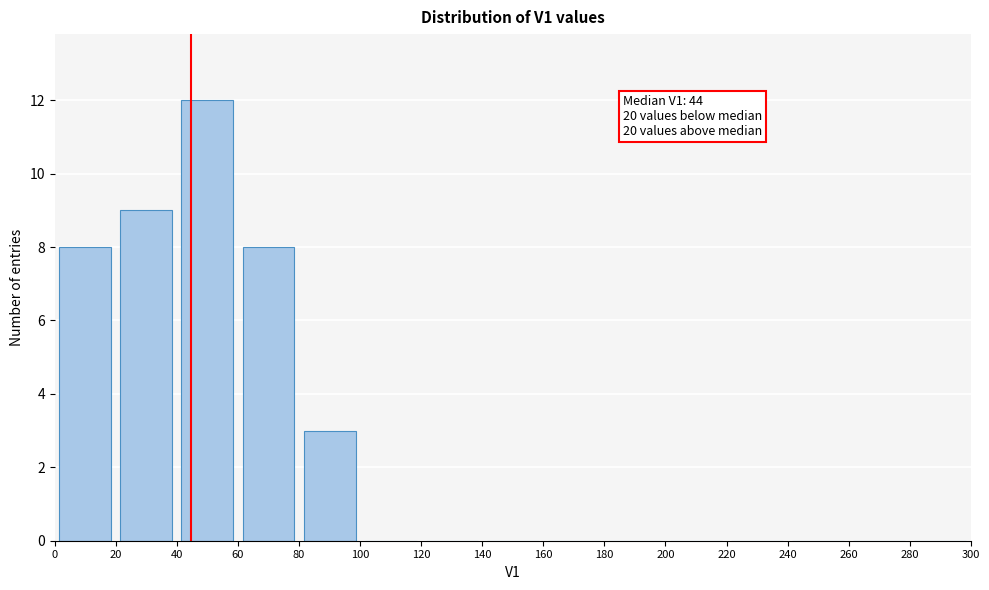

Over which range of the x-axis is the bar tallest?

40 to 60